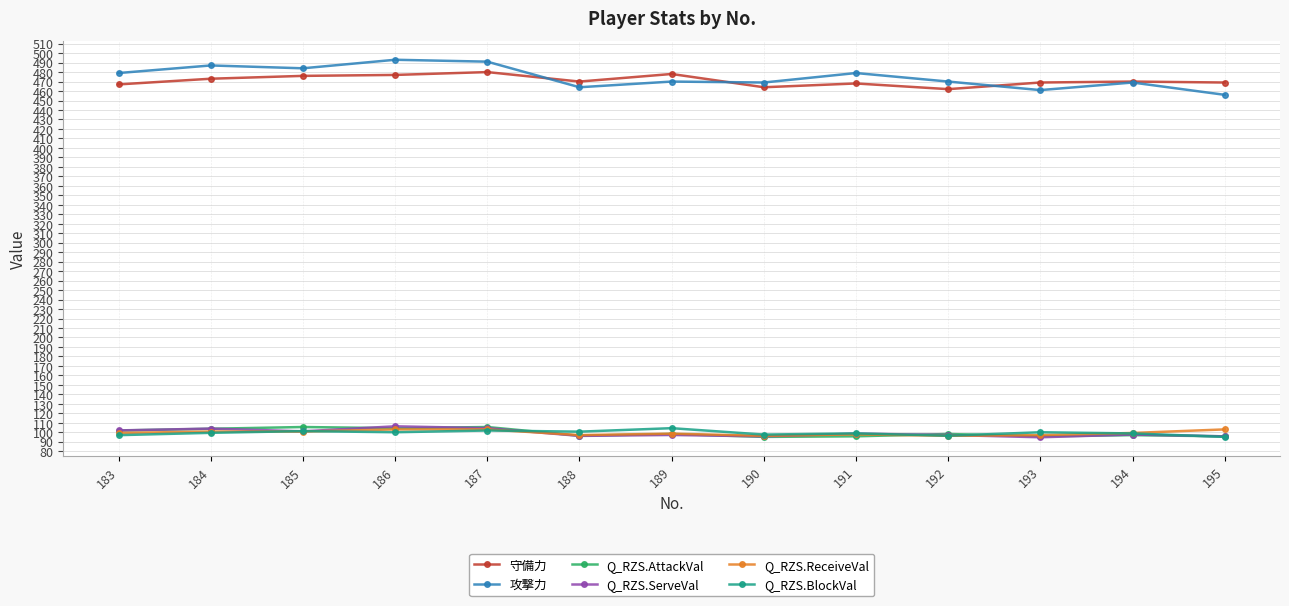

What is the value of the 守備力 point at the 8th from the left?

464.0